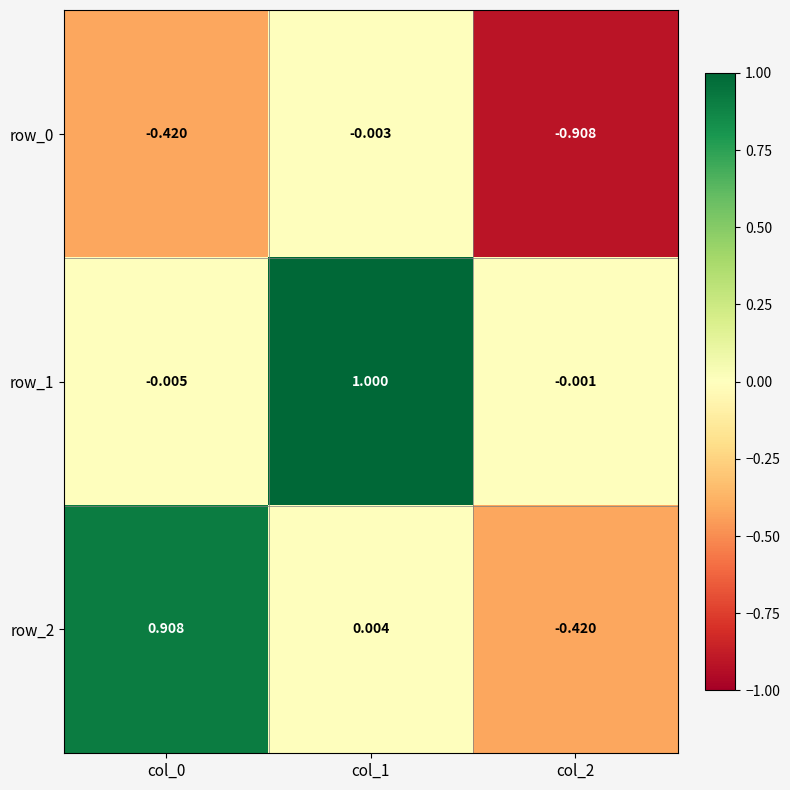

Which series changed the most between col_0 and col_1?

row_1